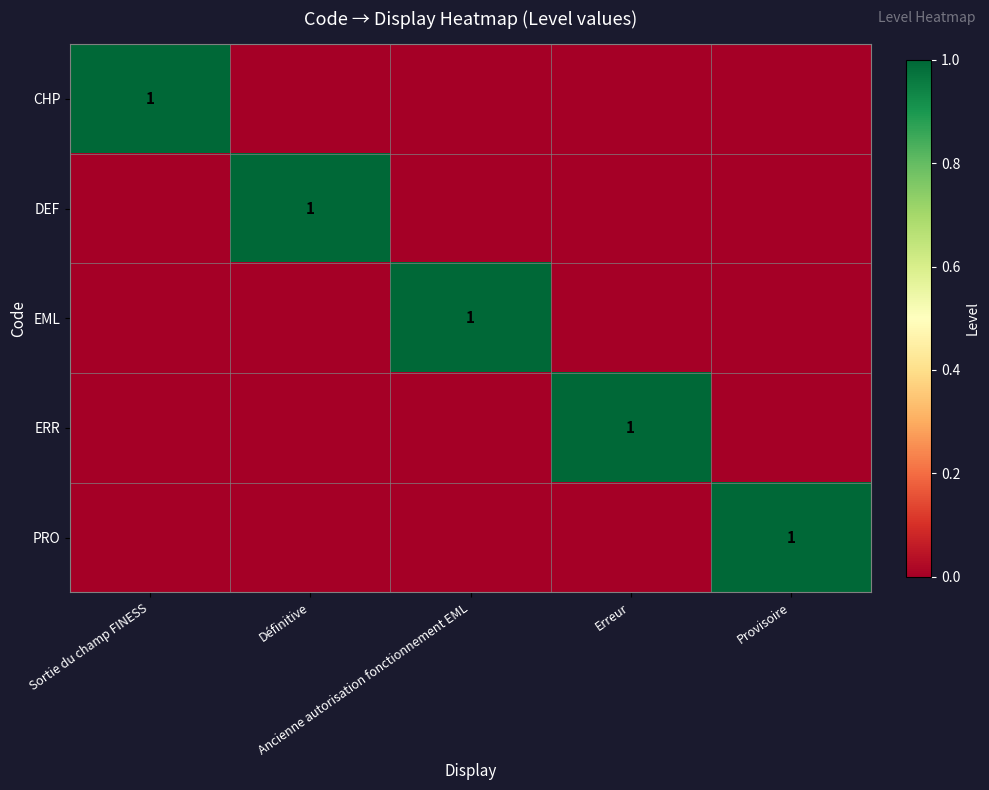

At how many categories does at least one series exceed 0?

5